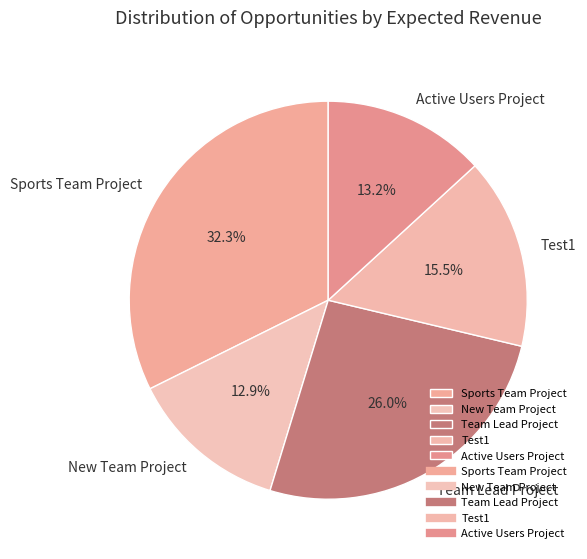

To the nearest percent, what is the average slice percentage?

20%